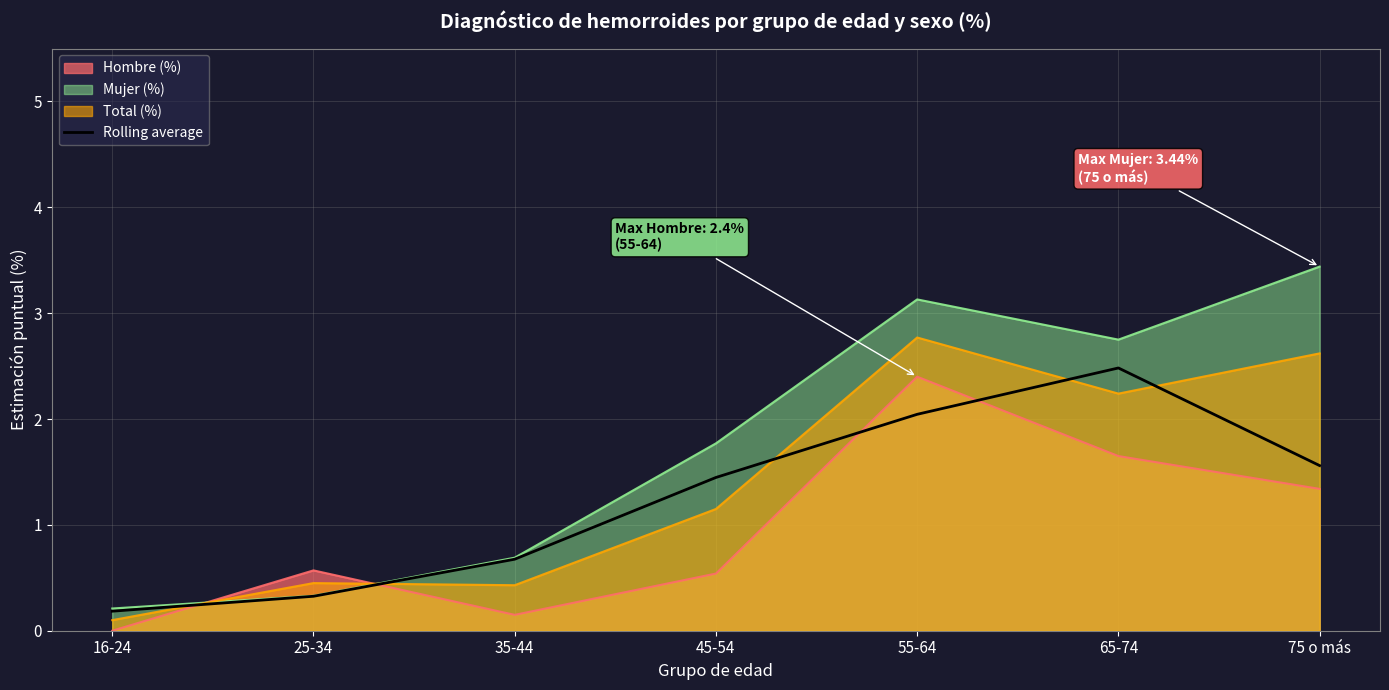

List the series in order of their overall mean, highest first.

Mujer (%), Total (%), Rolling average, Hombre (%)